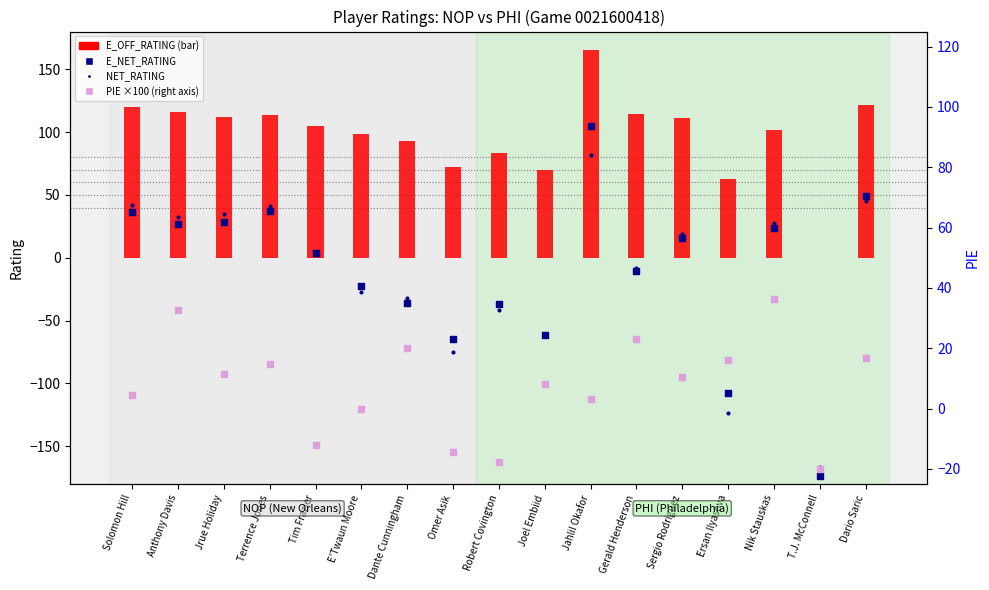

Which series reaches the maximum Y coordinate?

E_OFF_RATING